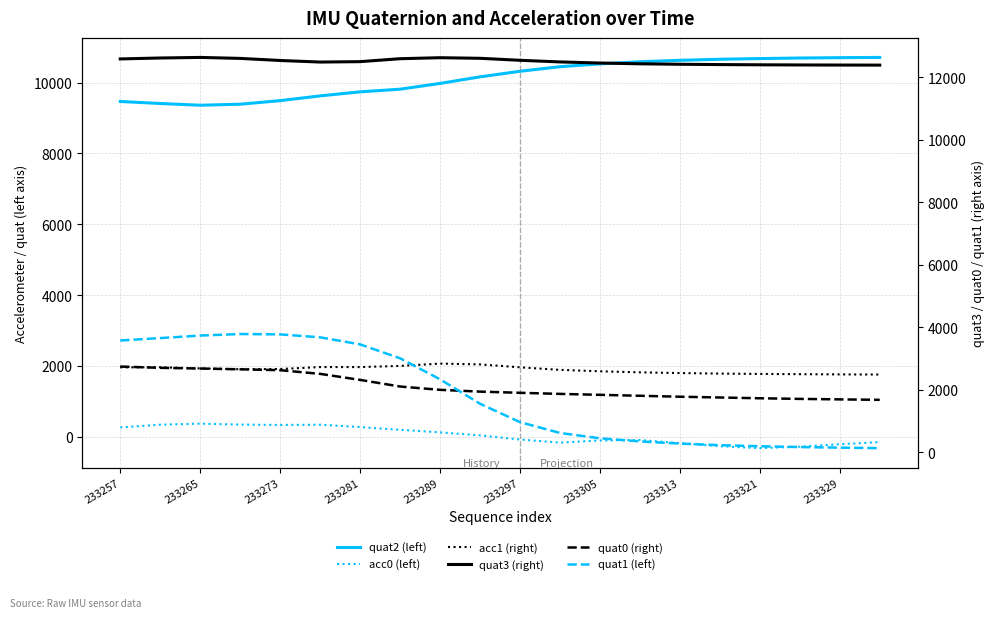

Rank the series by their maximum value, from highest to lowest.

quat3 (right), quat2 (left), quat1 (left), quat0 (right), acc1 (right), acc0 (left)